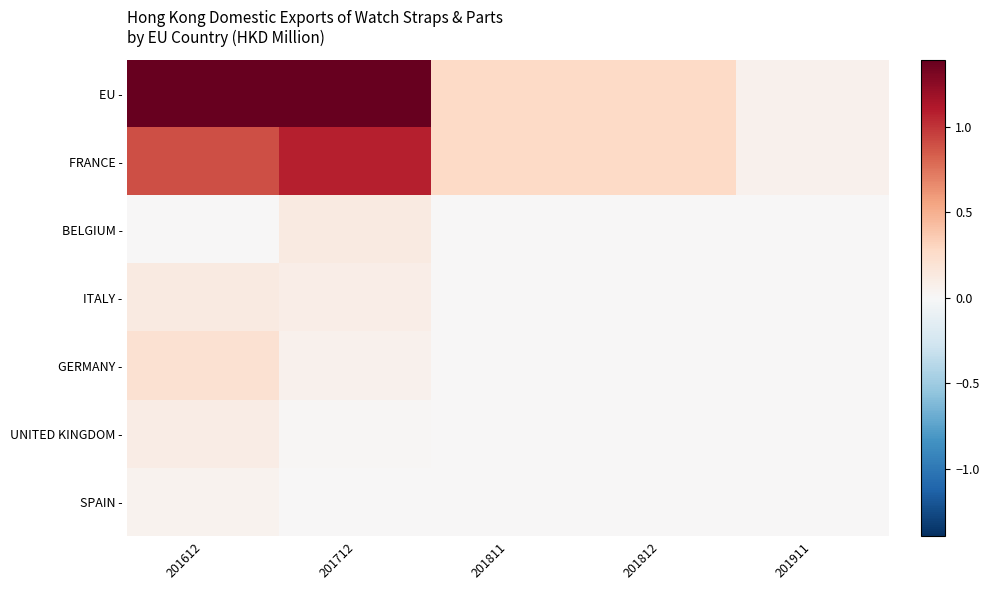

Which series changed the most between 201612 and 201812?

EU -